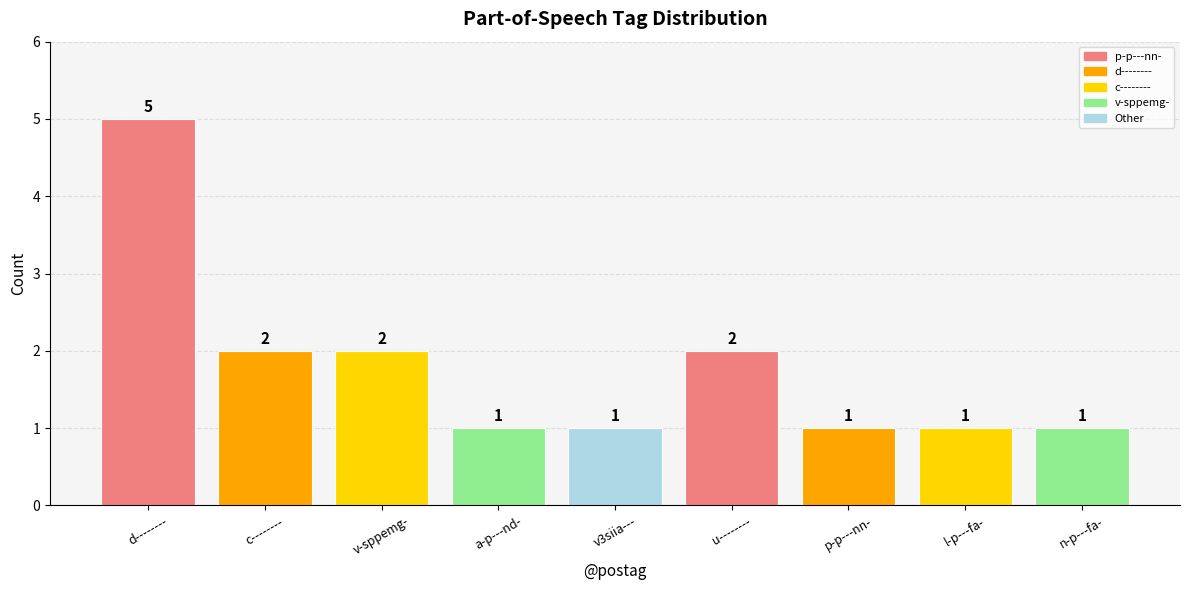

How many bars are there in total?

9